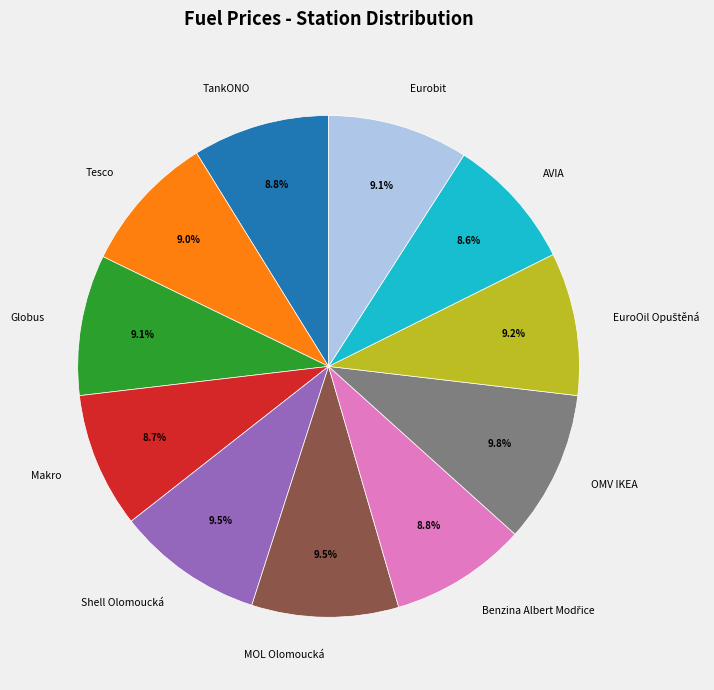

Between Shell Olomoucká and TankONO, which is larger?

Shell Olomoucká